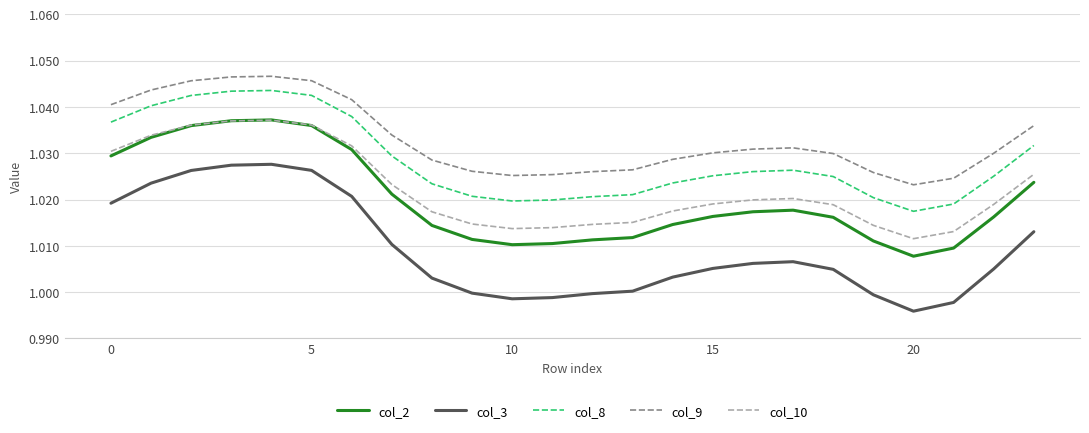

True or false: col_3 and col_2 intersect in this chart.

False